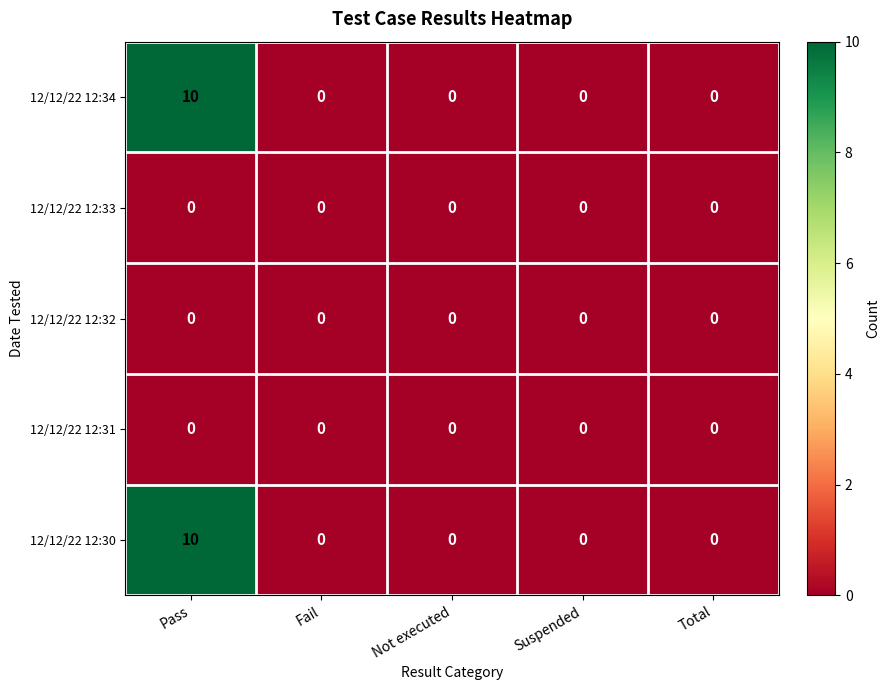

What is the difference between the 12/12/22 12:34 values at Fail and Pass?

10